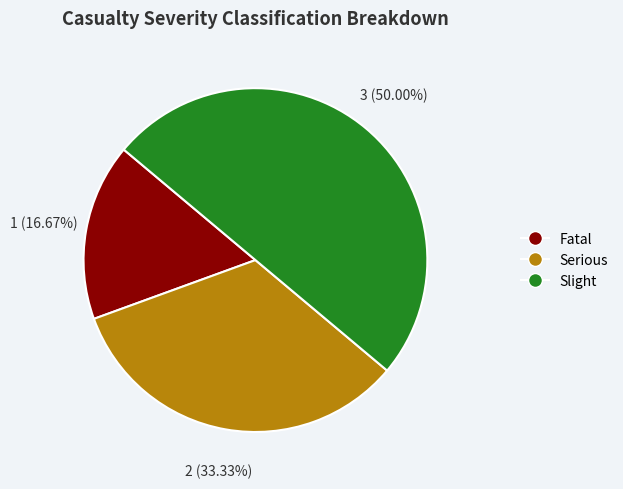

To the nearest percent, what is the difference between the Serious and Fatal slice percentages?

17%